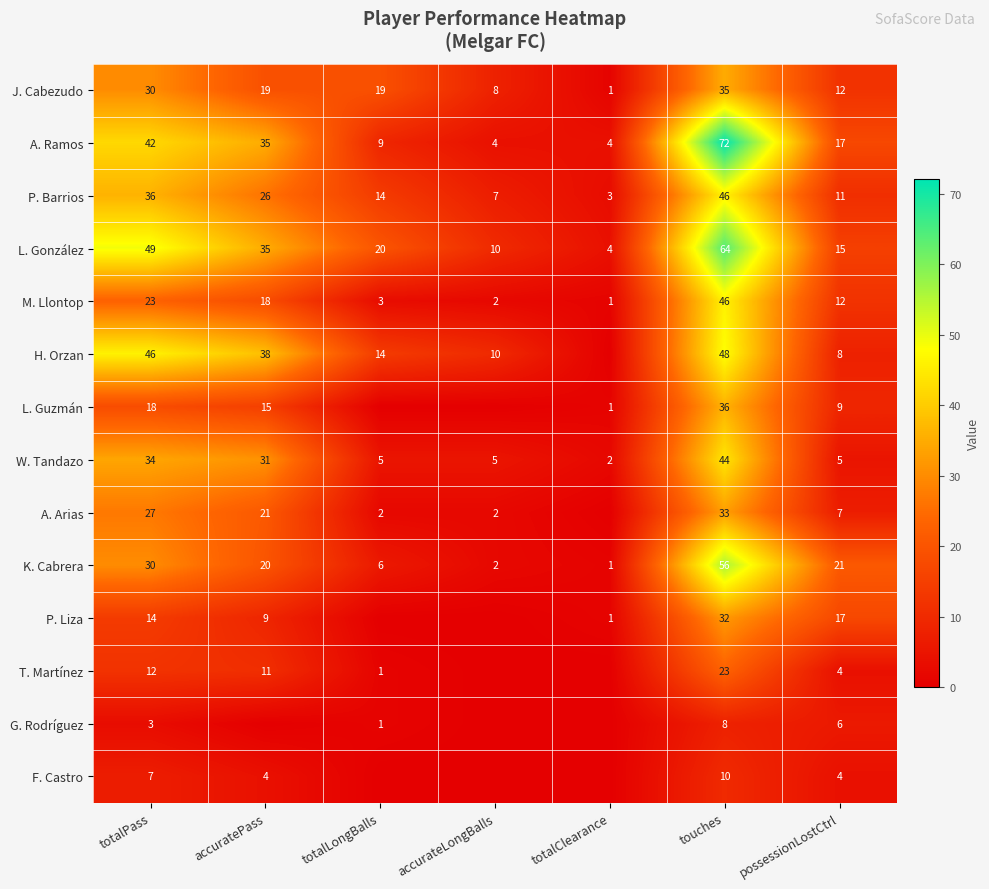

At which category is the sum across all series the highest?

touches